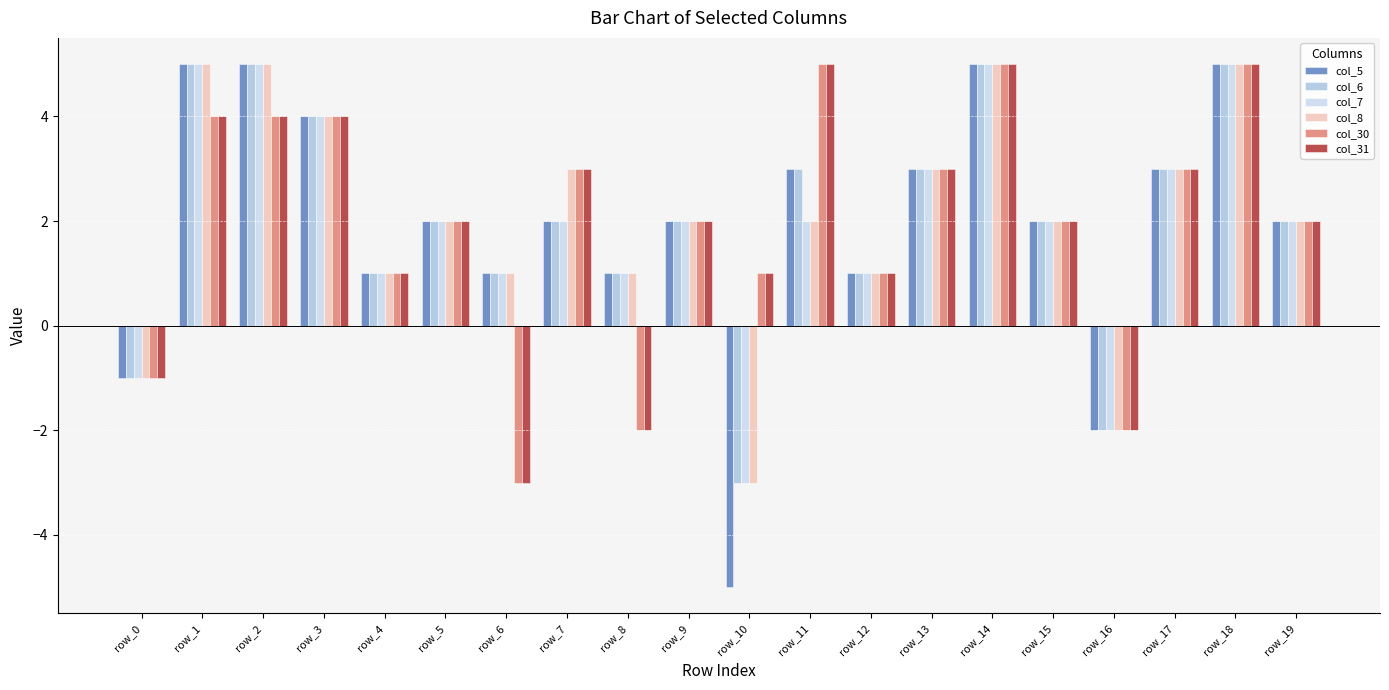

What is the total value across all series at row_16?

-12